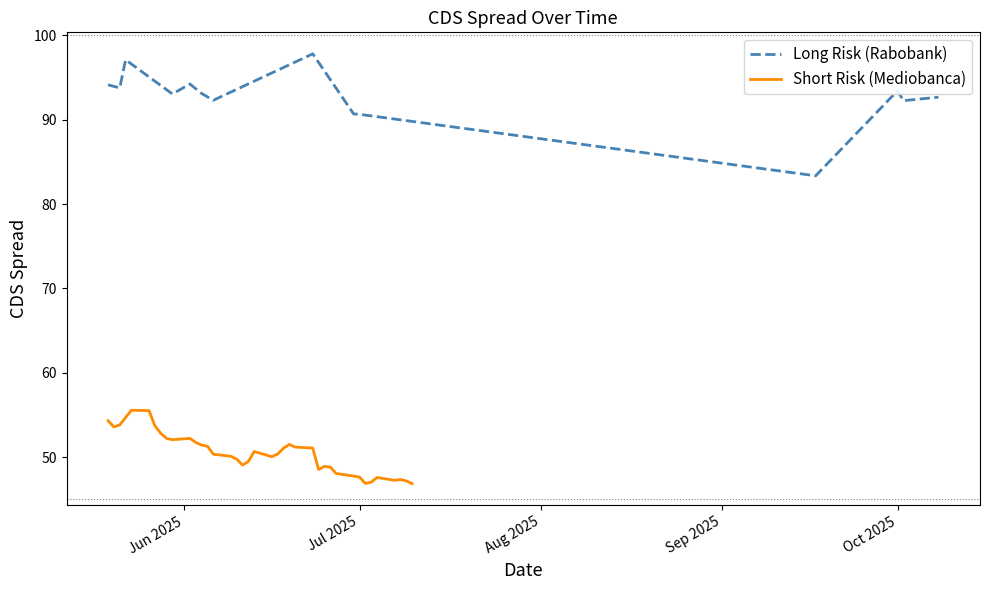

What is the maximum value for Short Risk (Mediobanca)?

55.6